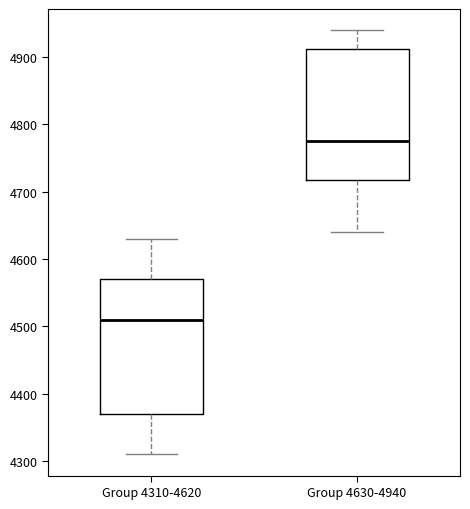

Reading left to right, transcribe this box plot: for each box, give where its median line is, the range the box spans, and where its two whiskers end, as read against the y-axis. The values are not printed on the chart, so give them approximately, as read against the axis.

Group 4310-4620: median 4510, box 4370 to 4570, whiskers 4310 to 4630
Group 4630-4940: median 4780, box 4720 to 4910, whiskers 4640 to 4940